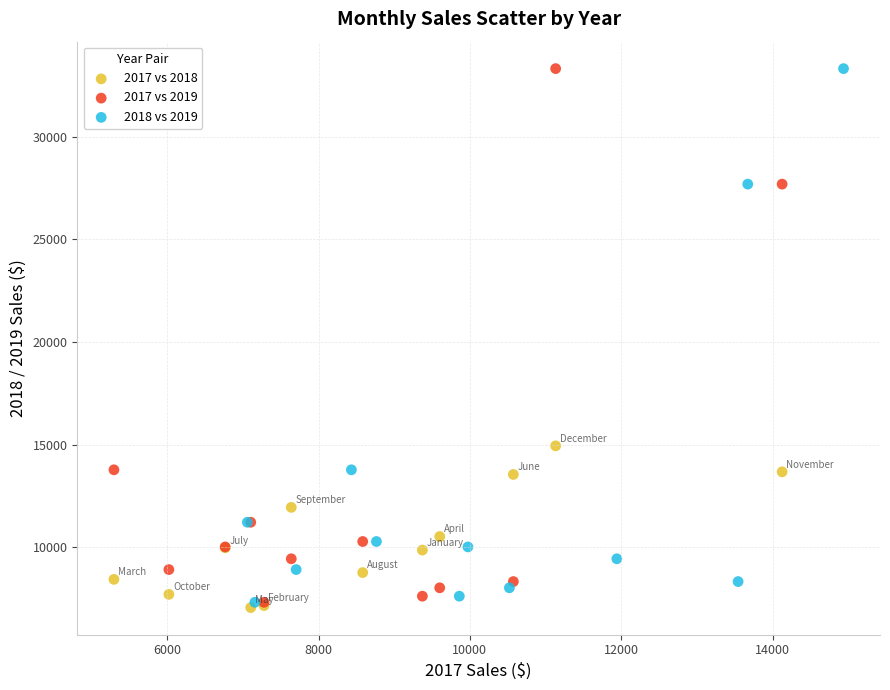

What are all the series names shown in the legend?

2017 vs 2018, 2017 vs 2019, 2018 vs 2019